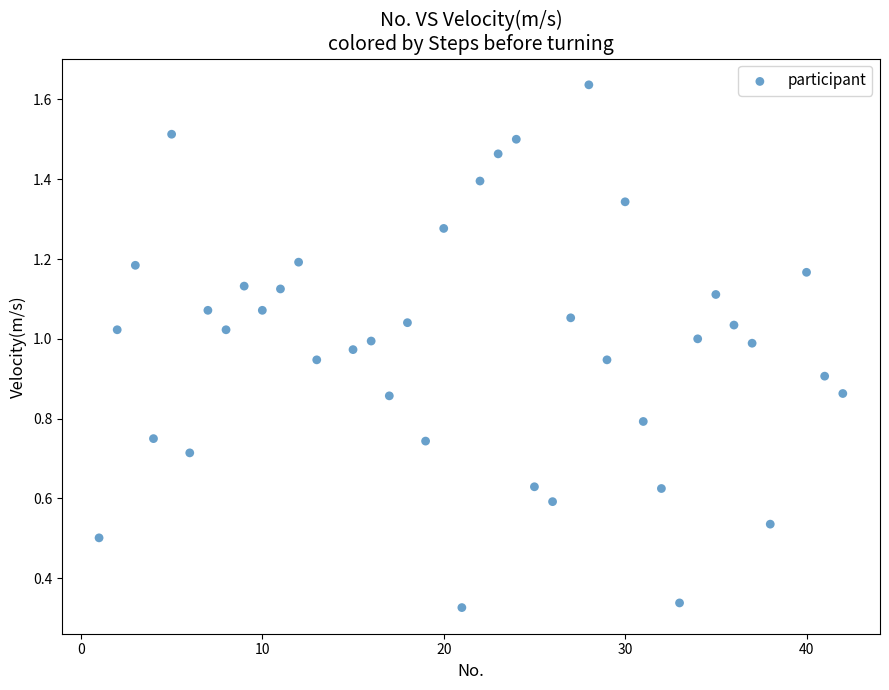

Count the number of points in this scatter plot.

40